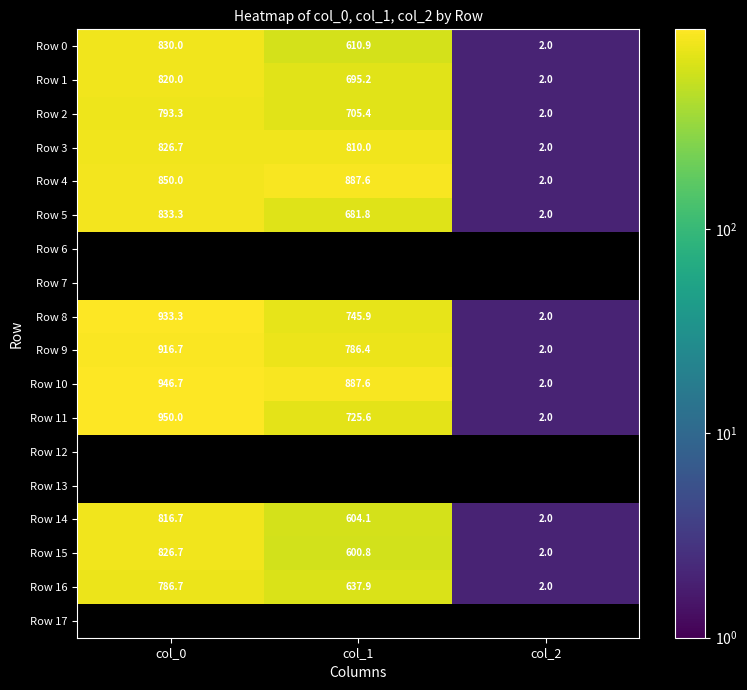

At which label is Row 8 closest to 467?

col_1